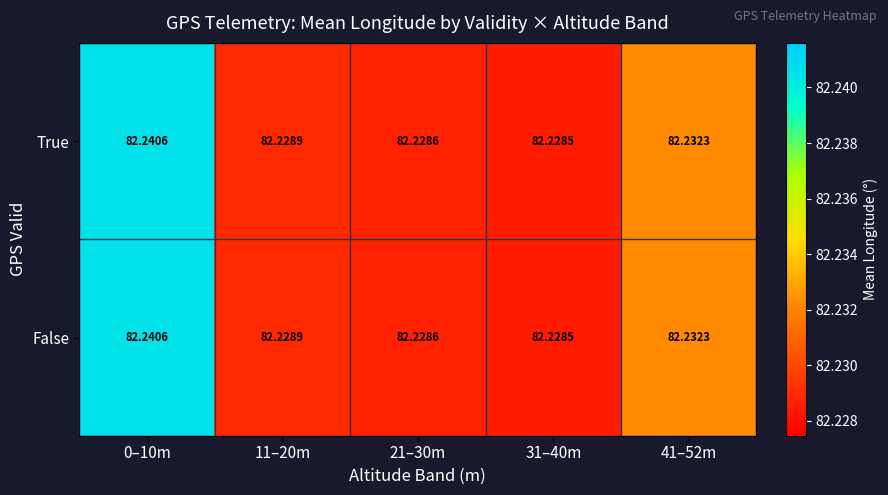

What is the smallest value displayed?

82.2